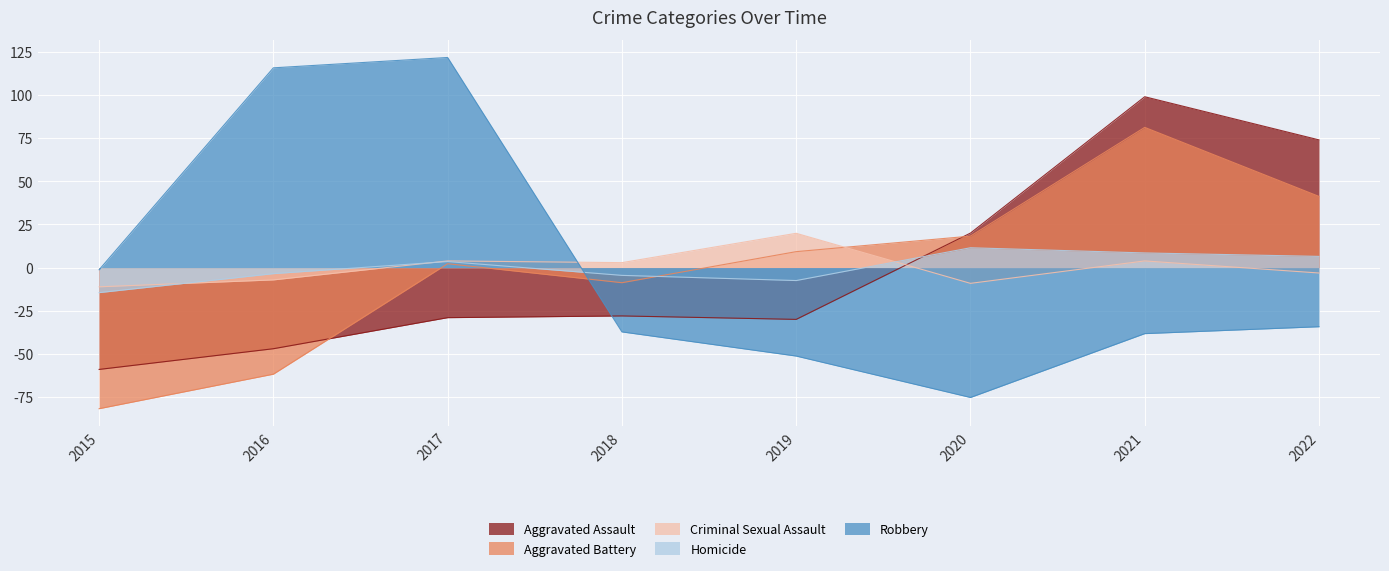

Is the value of Criminal Sexual Assault at 2017 greater than the value of Homicide at 2018?

Yes